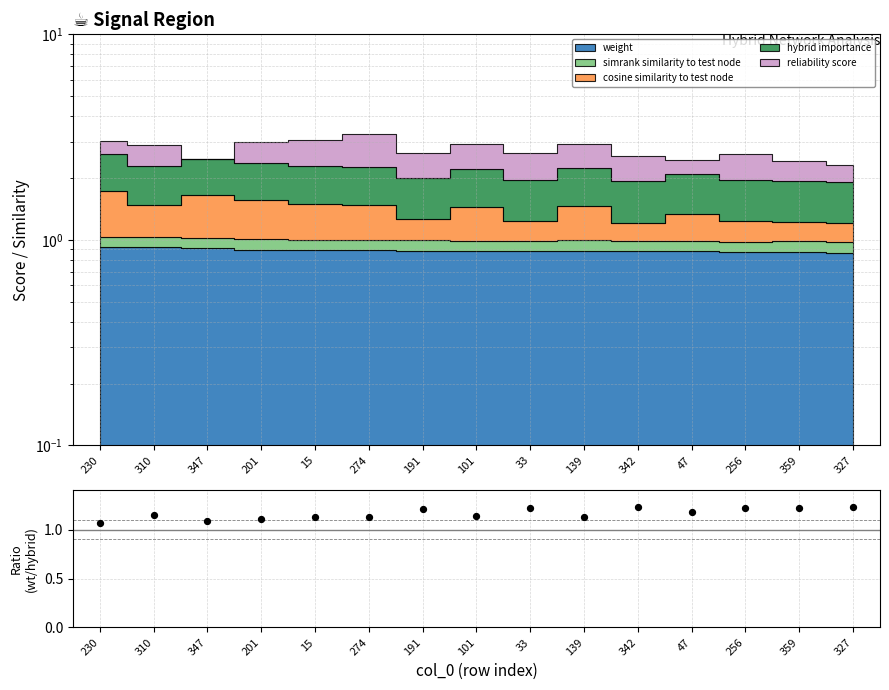

What is the ratio of the value at 47 to the value at 310?

1.0